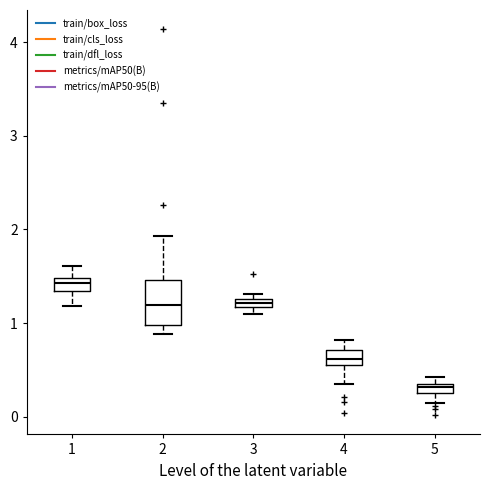

Which box's median line is the lowest?

5